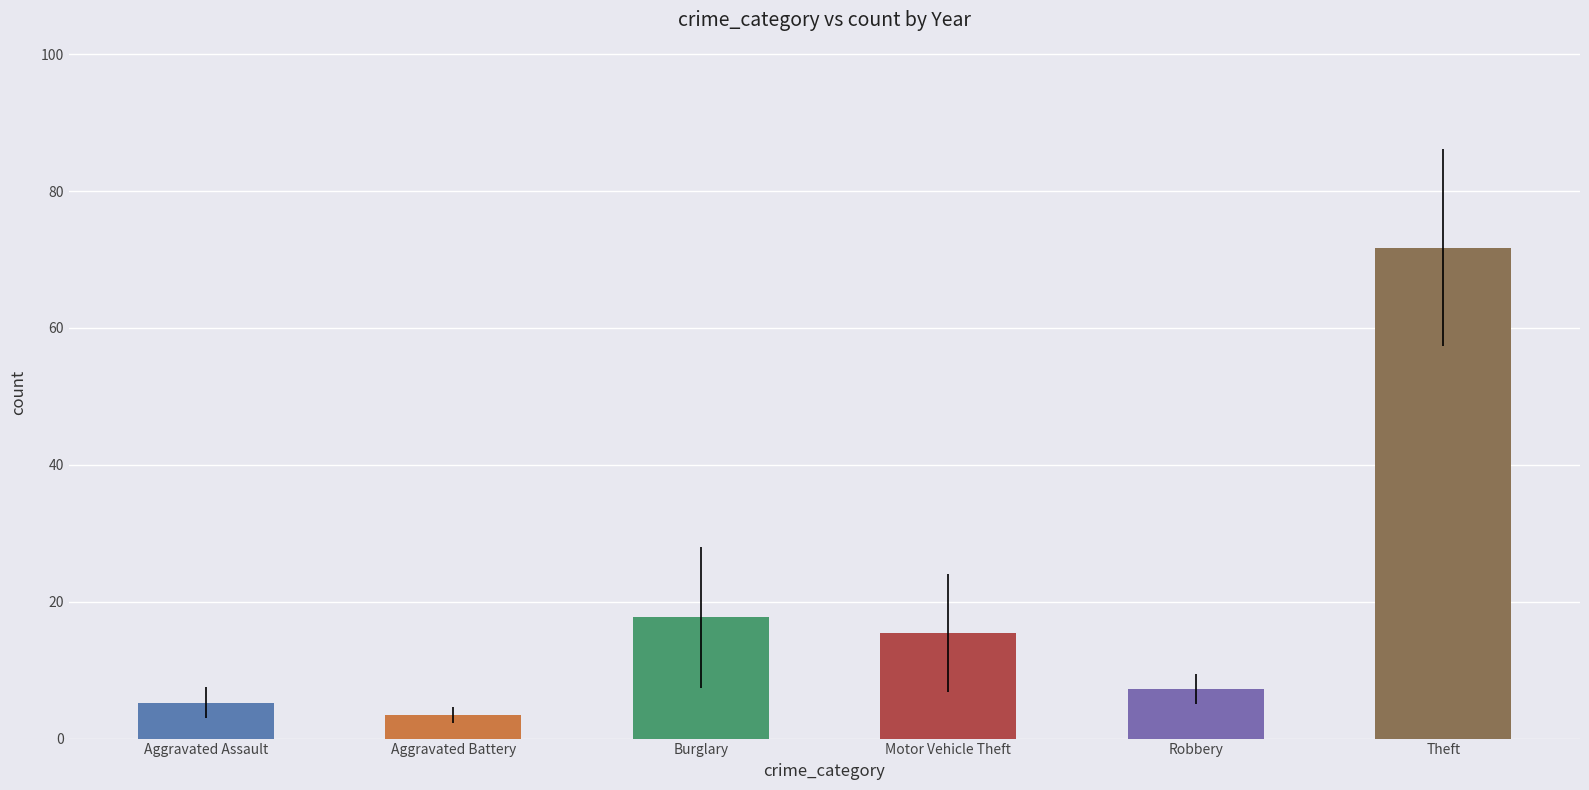

Between Theft and Burglary, which is larger?

Theft